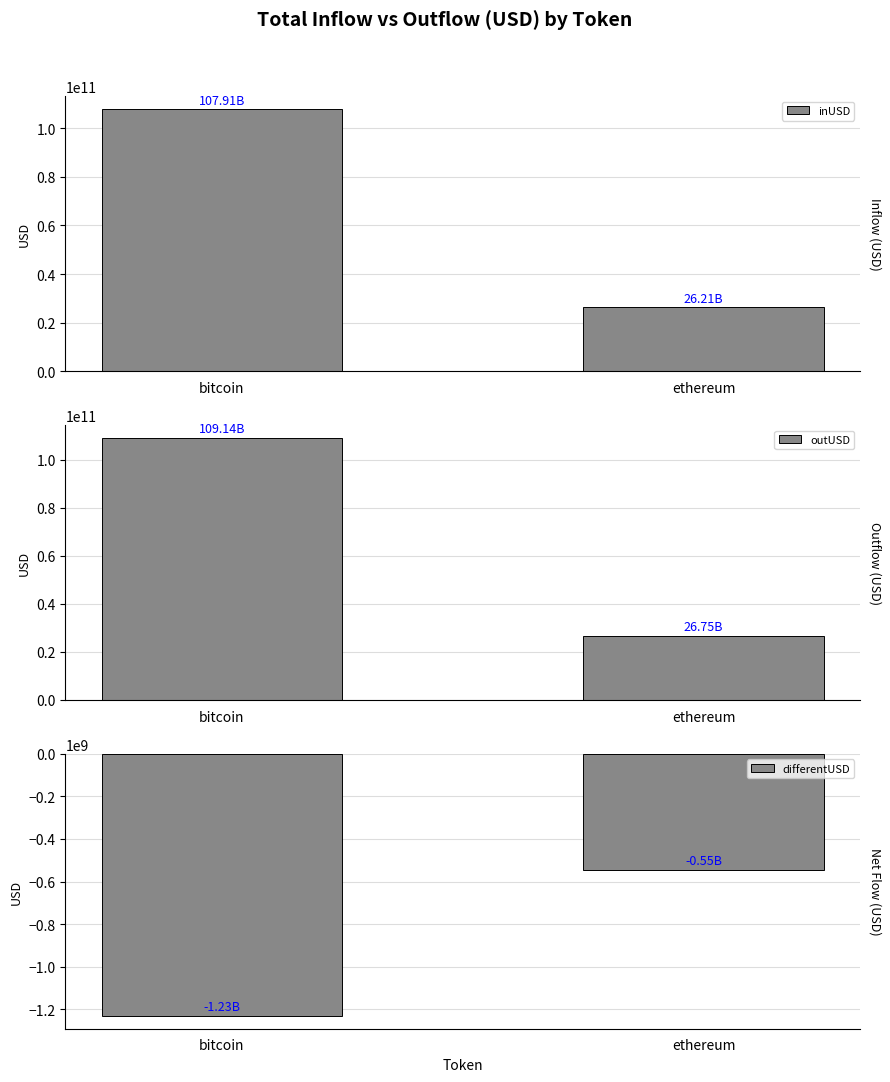

Where does the outUSD series first go above 109137397639?

bitcoin